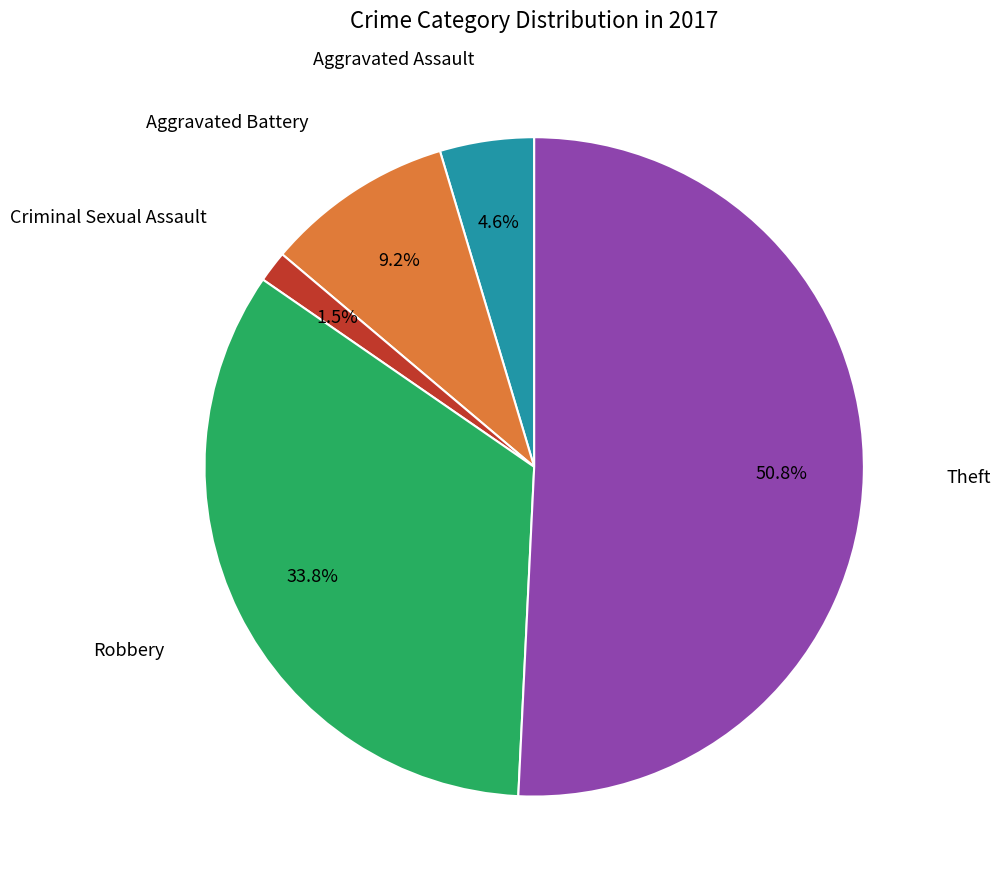

Is there a majority slice in this chart?

Yes